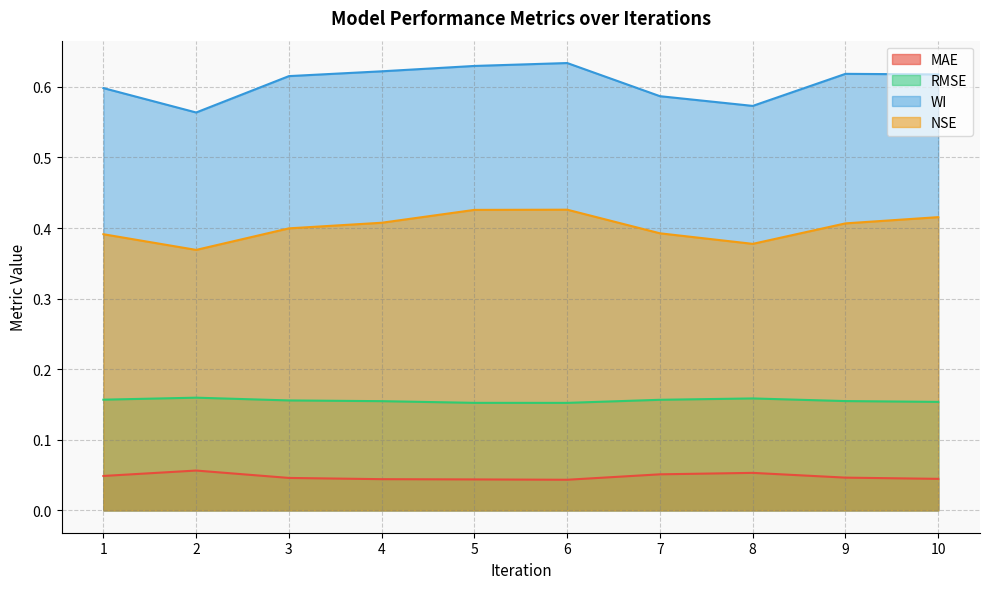

At which category is the sum across all series the highest?

6